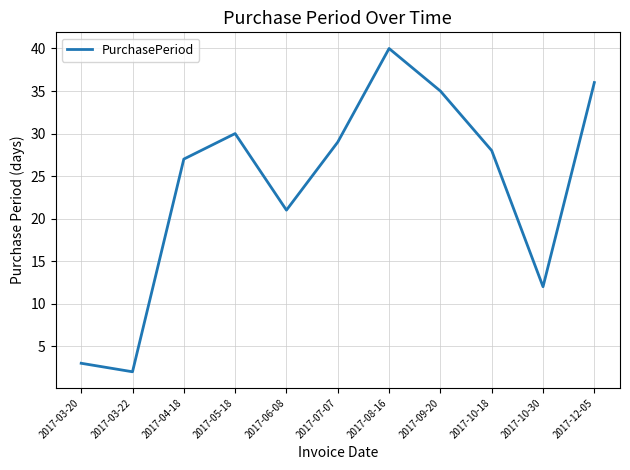

Reading right to left, what are all the values shown in this chart?

36	12	28	35	40	29	21	30	27	2	3